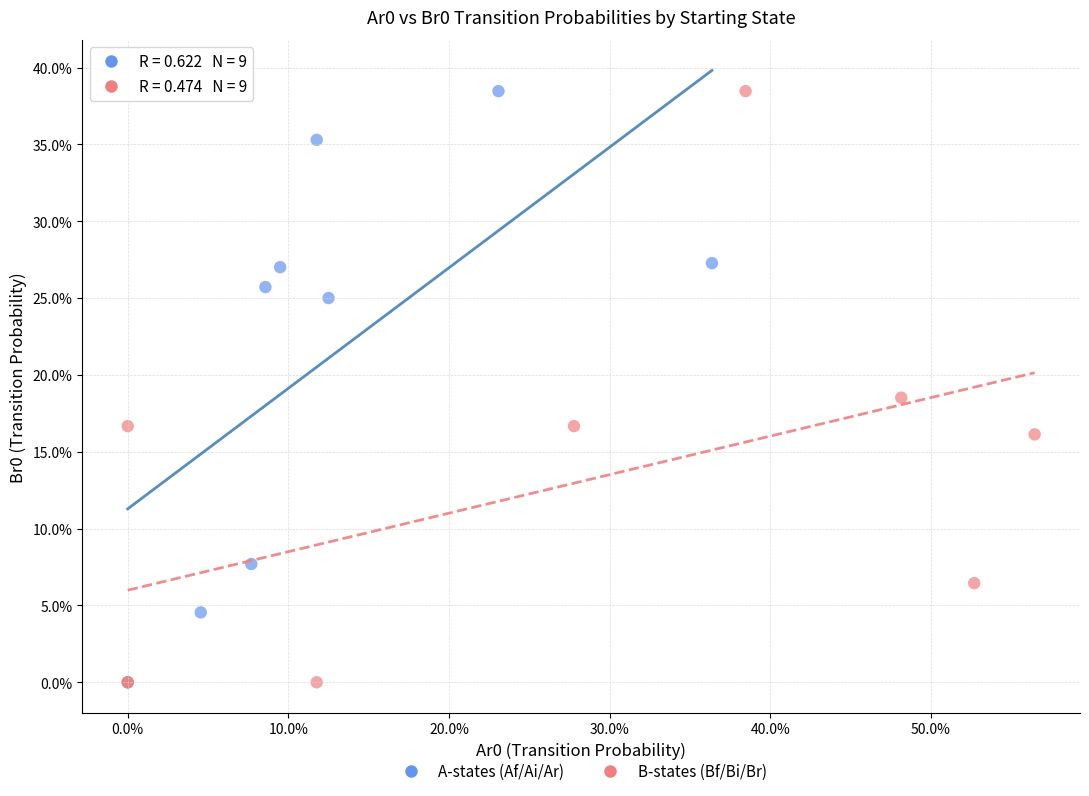

What are all the series names shown in the legend?

A-states (Af/Ai/Ar), B-states (Bf/Bi/Br)